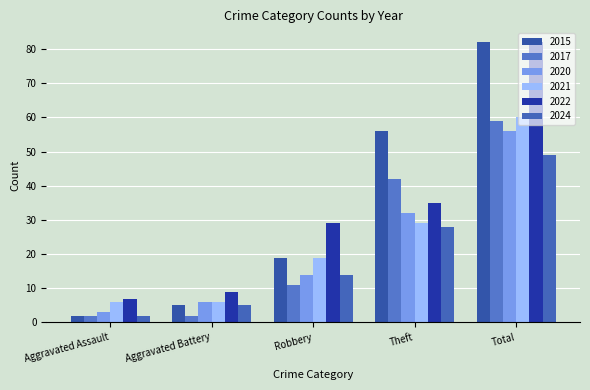

The 2015 series shows 19 at Robbery. True or false?

True